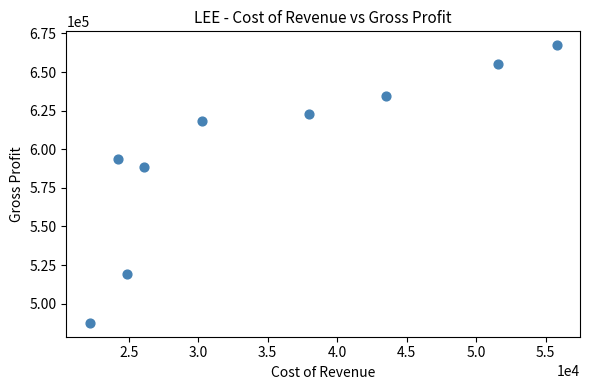

What Y value in the scatter plot is closest to 577500?

588300